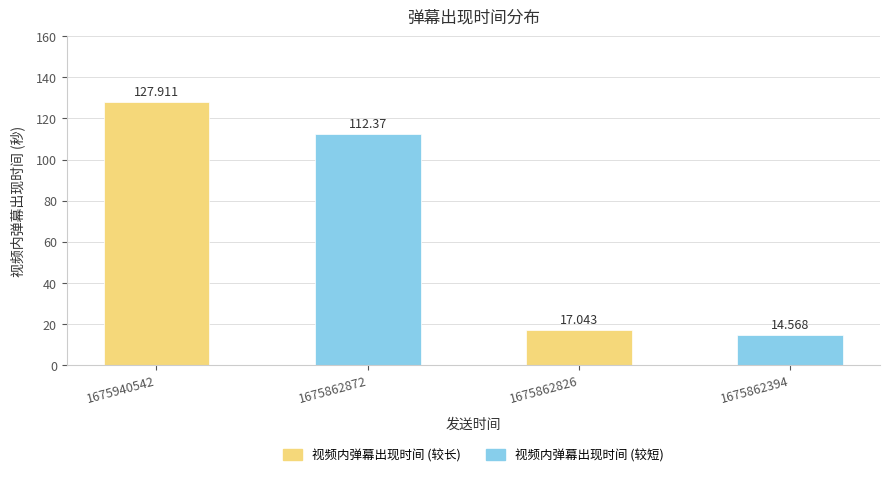

At which label does the data first exceed 112?

1675940542